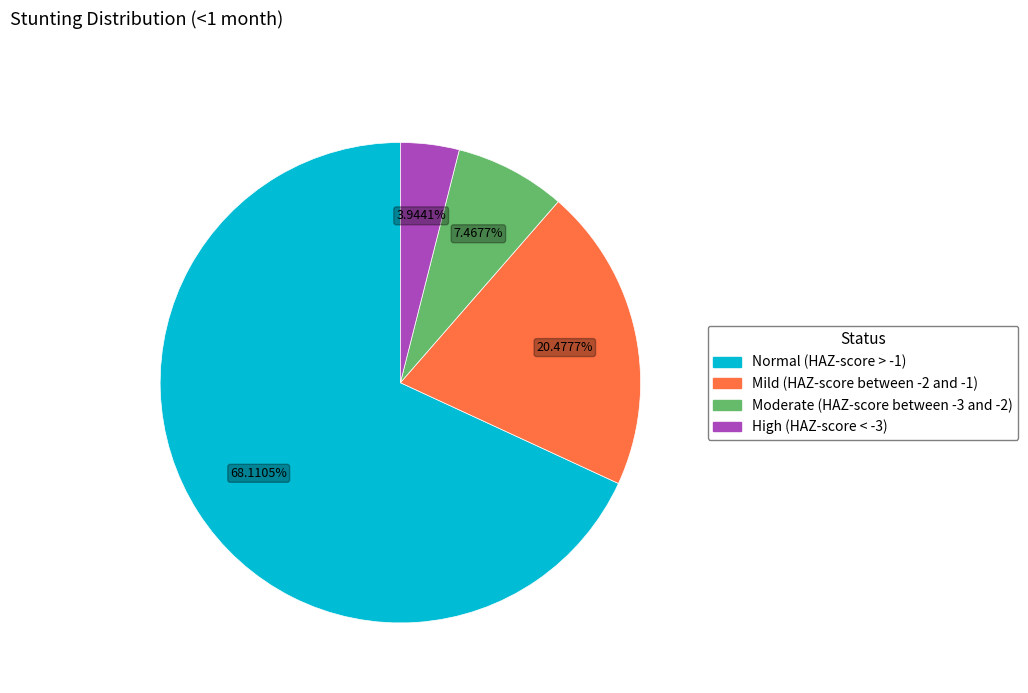

How many segments does this pie chart have?

4